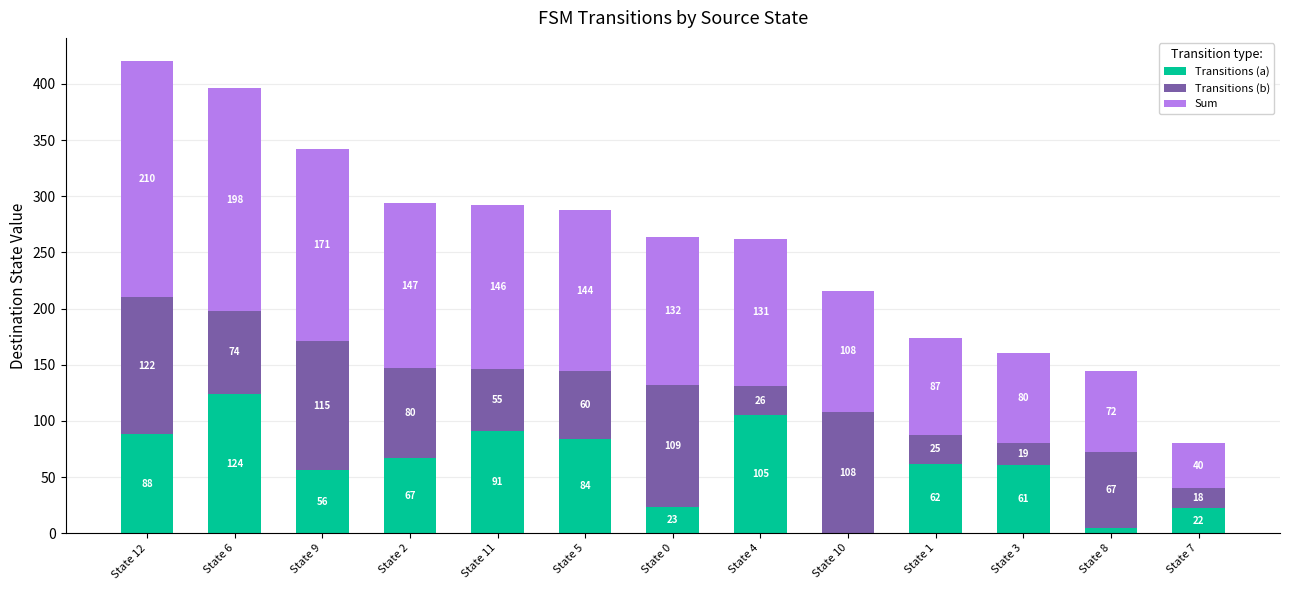

Reading left to right, list the values for the Transitions (a) series.

State 12=88	State 6=124	State 9=56	State 2=67	State 11=91	State 5=84	State 0=23	State 4=105	State 10=0	State 1=62	State 3=61	State 8=5	State 7=22